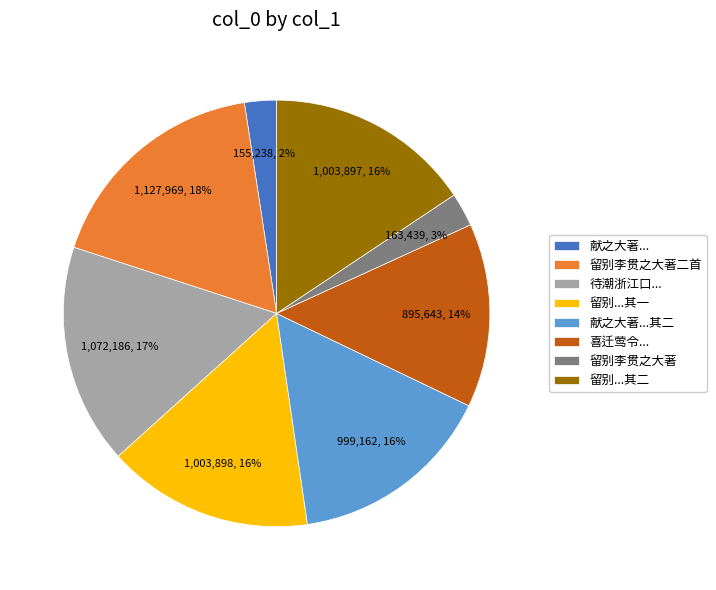

What is the largest slice in the pie chart?

留别李贯之大著二首